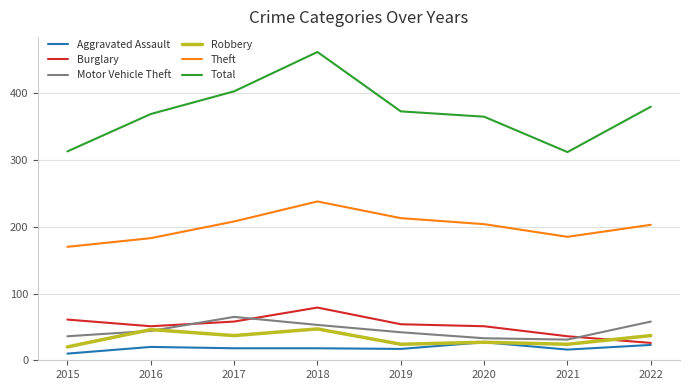

How many lines are shown in the chart?

6